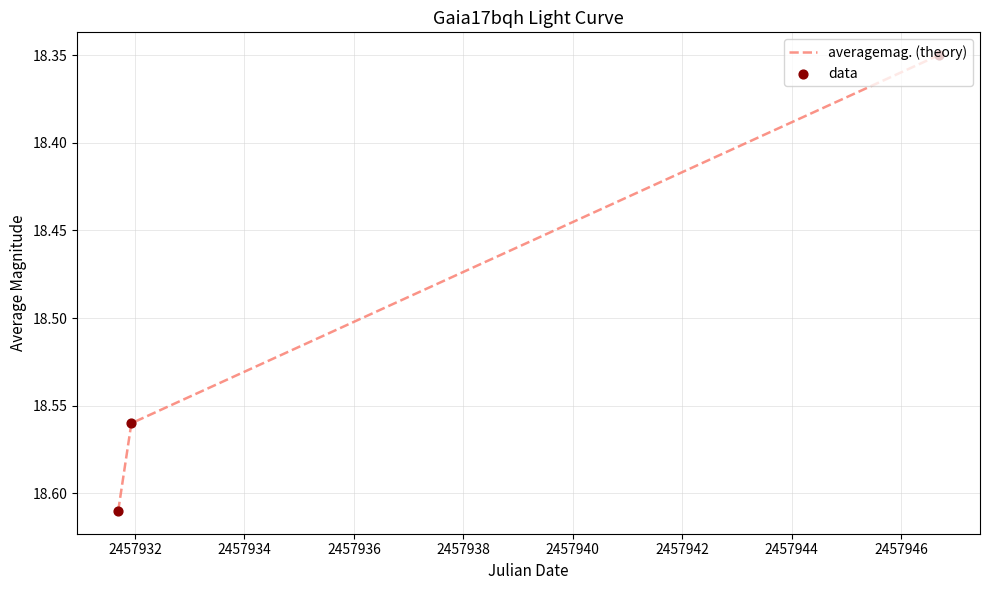

What is the average value?

18.5